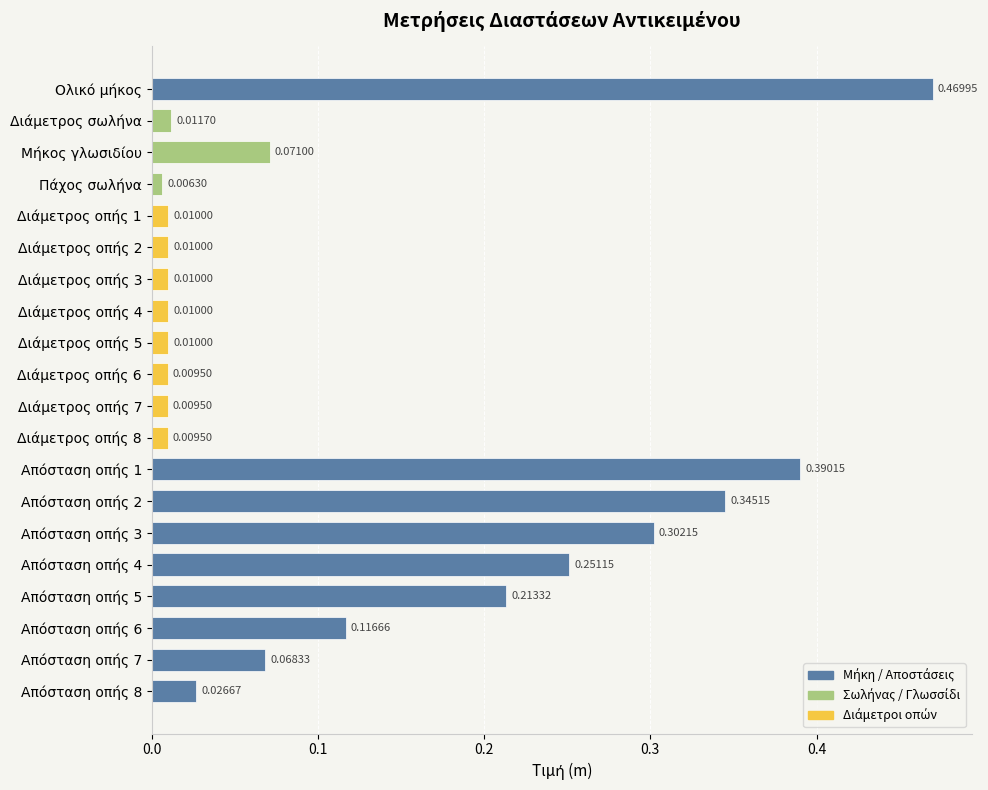

What is the sum of all values?

2.4